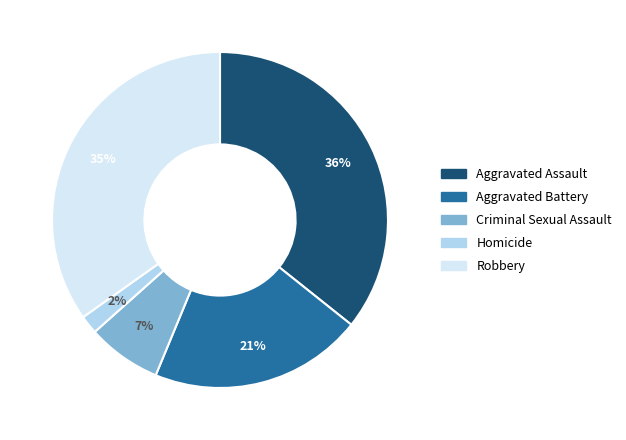

Is Criminal Sexual Assault the majority of the pie?

No